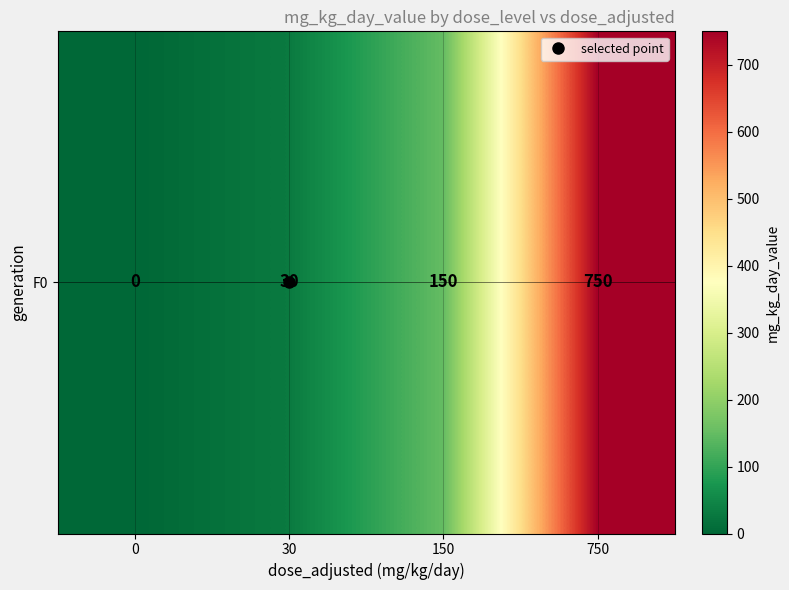

Reading right to left, transcribe all the data shown in this chart.

750	150	30	0